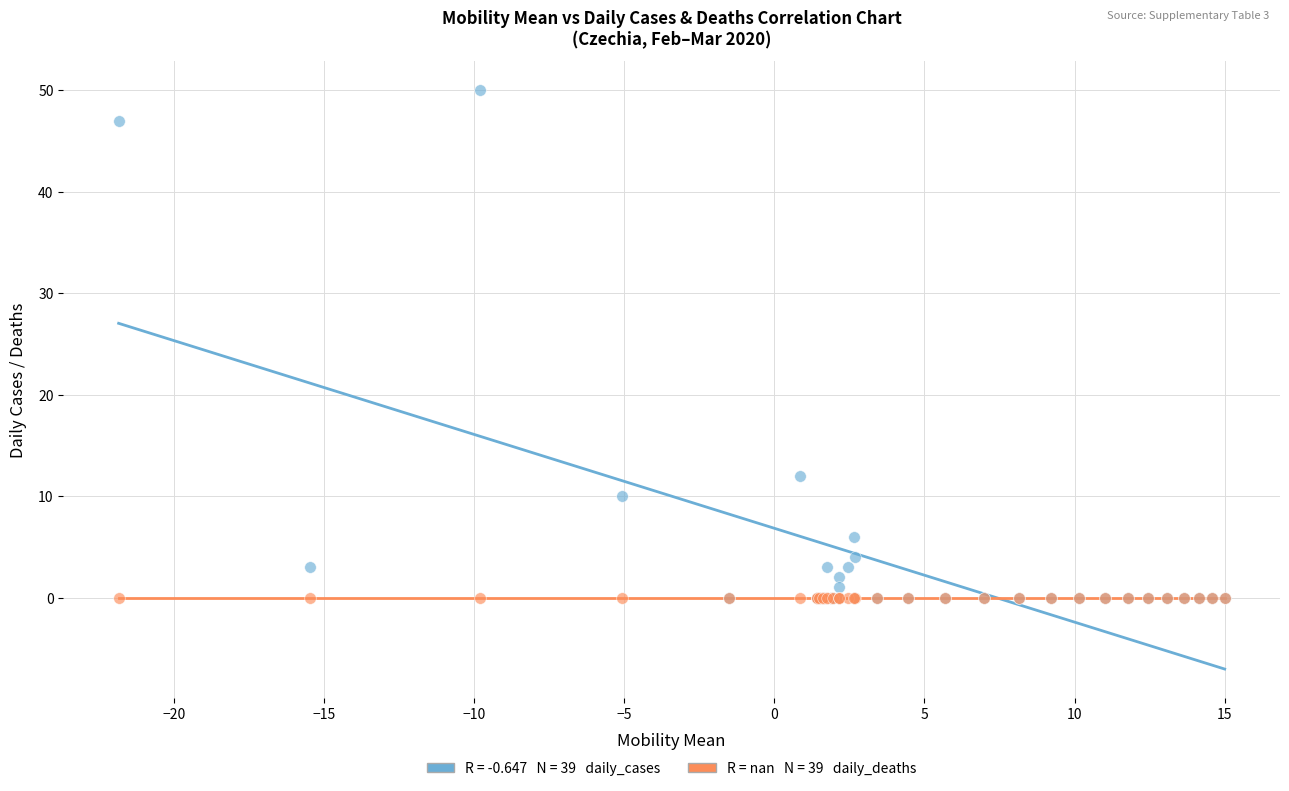

Across all series, what Y value is closest to 25?

12